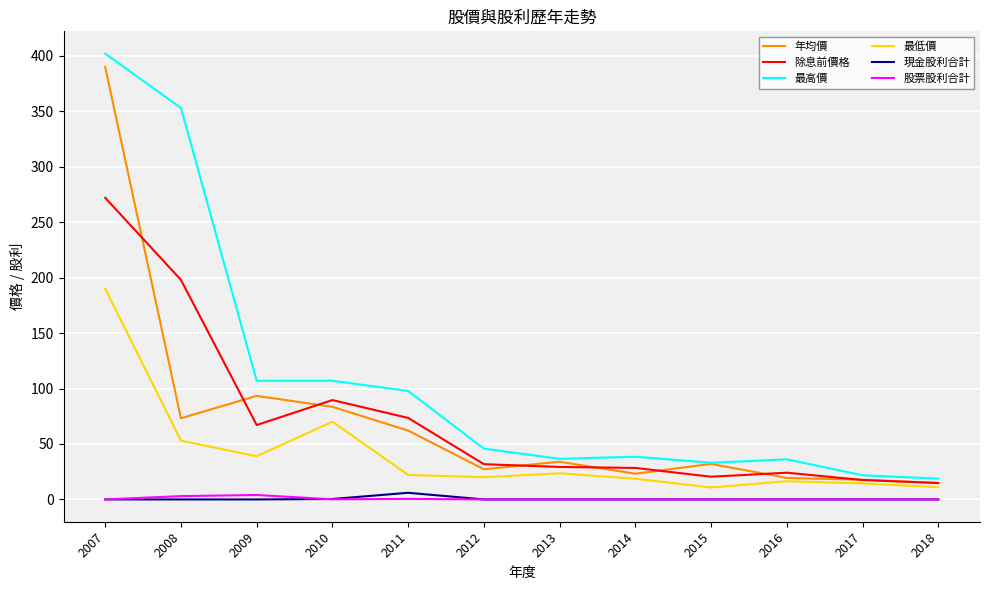

Between 2007 and 2012, which series saw the biggest shift?

年均價